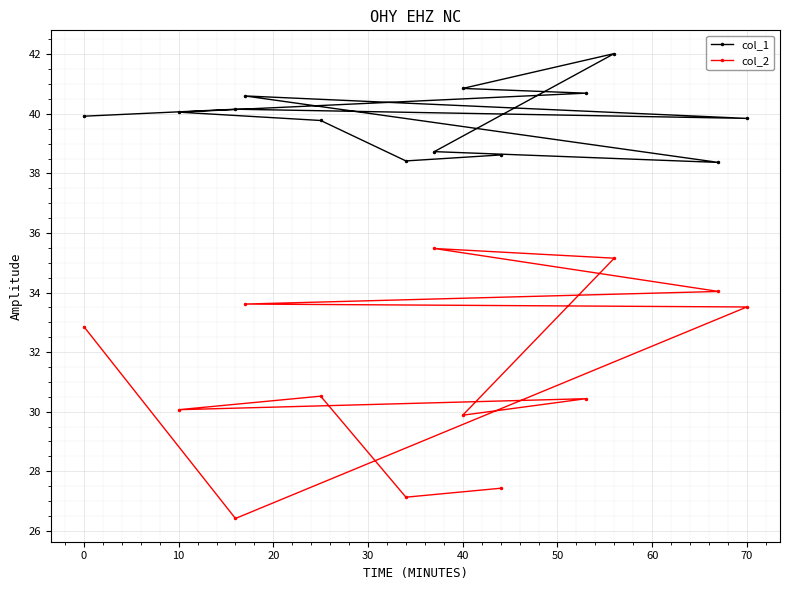

The col_2 series shows 63.1 at 40. True or false?

False